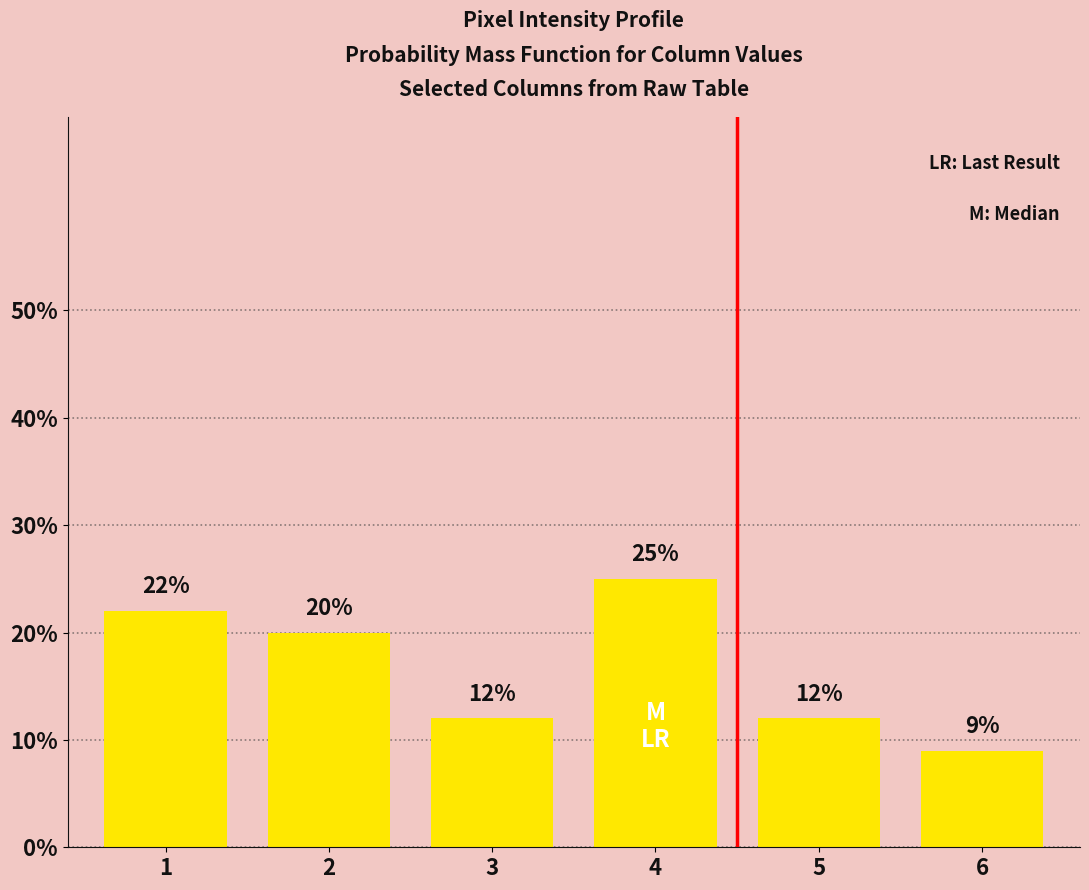

The chart shows a value of 36 at 1. True or false?

False